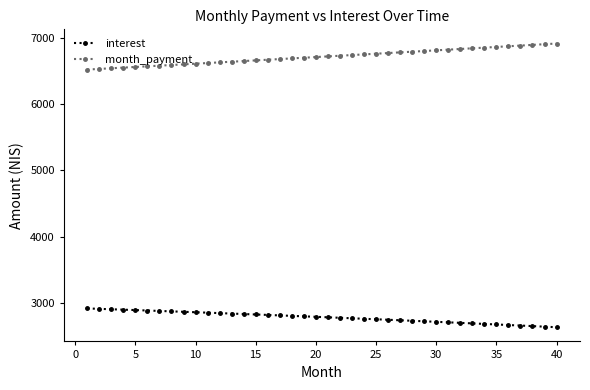

At how many categories does at least one series exceed 4605?

40